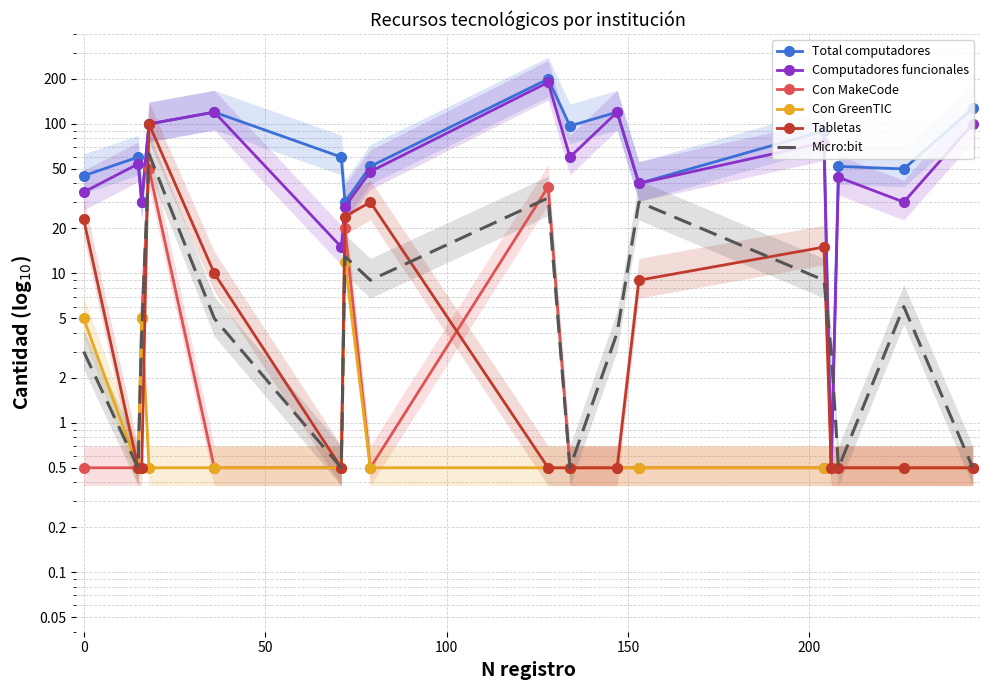

Count the number of categories in the chart.

17